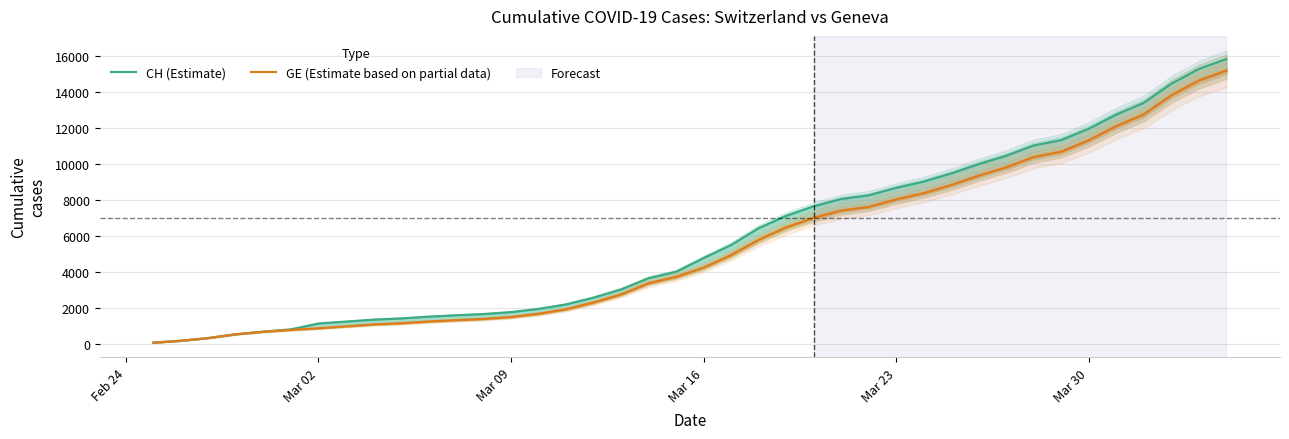

What is the maximum value for GE (Estimate based on partial data)?

15208